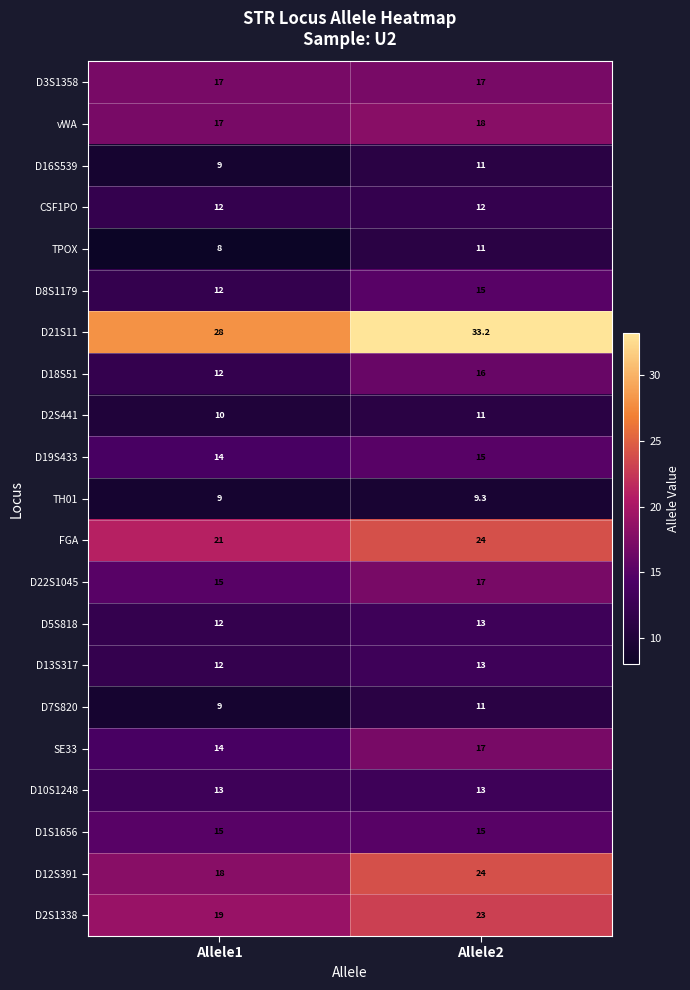

What is the sum of the D16S539 values at Allele2 and Allele1?

20.0